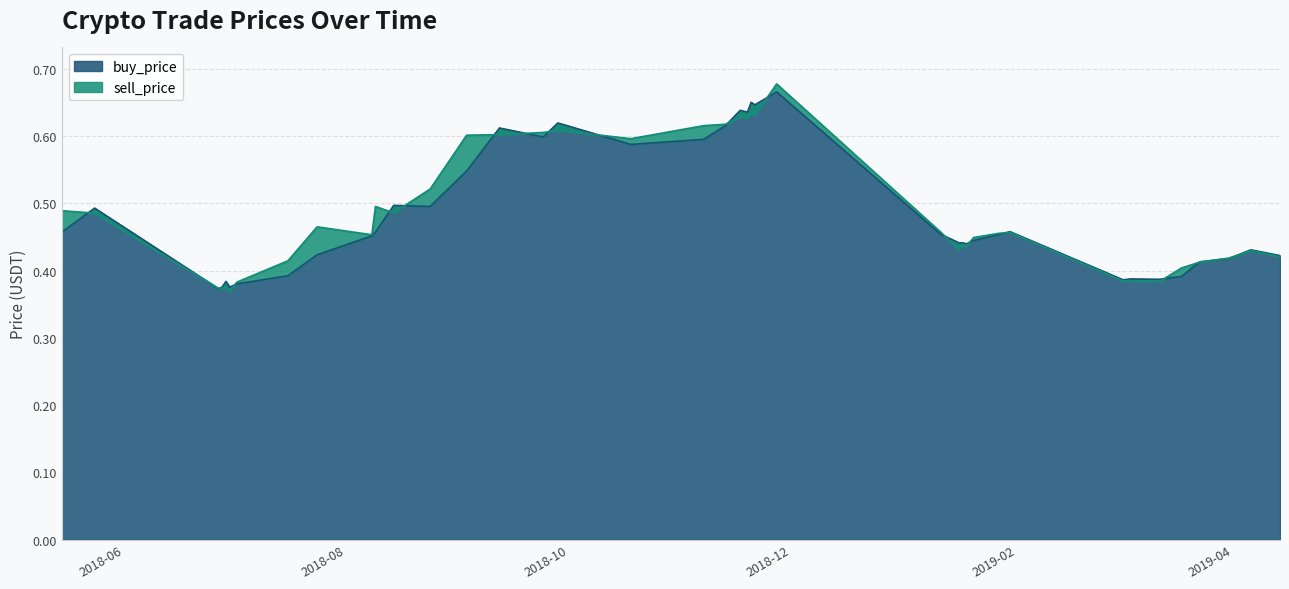

Where is buy_price nearest to the value 0?

2018-06-27